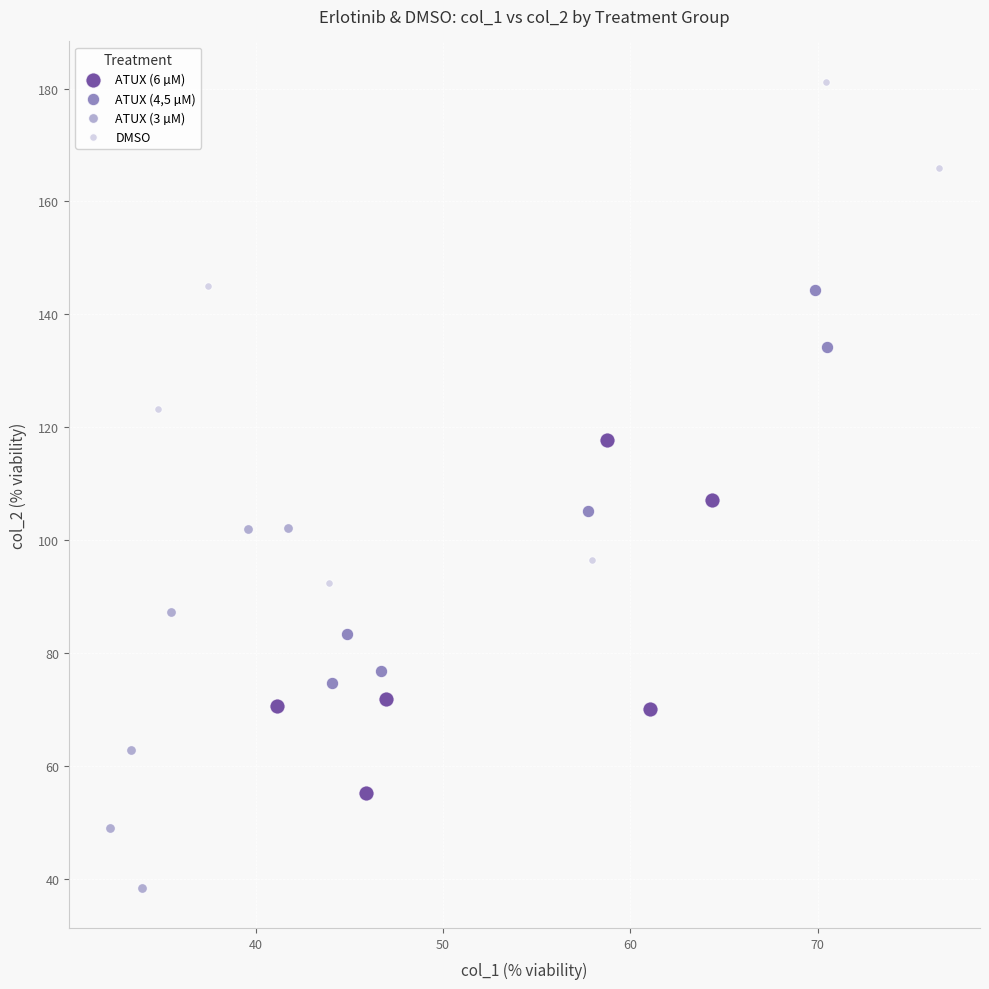

Which series contains the highest Y value?

DMSO